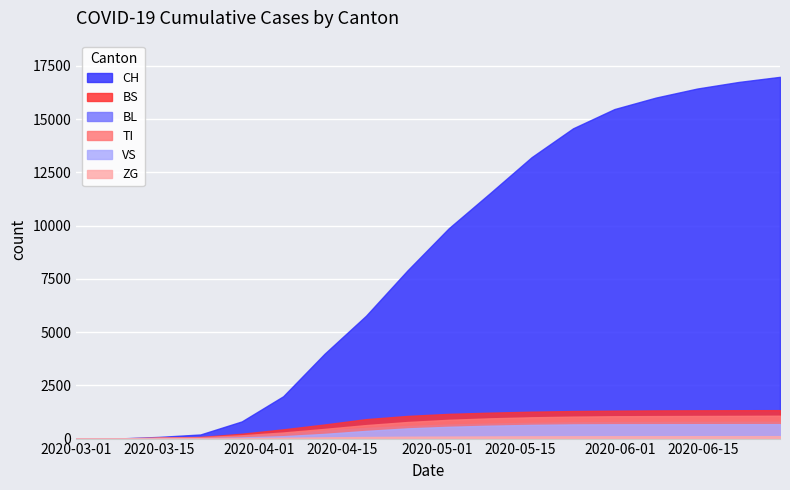

Which series has the largest total across all categories?

CH